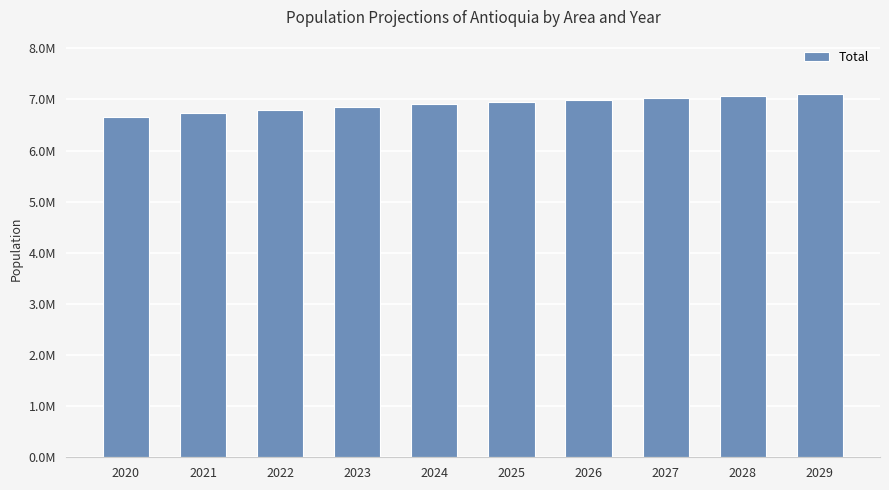

Are the bars horizontal?

No